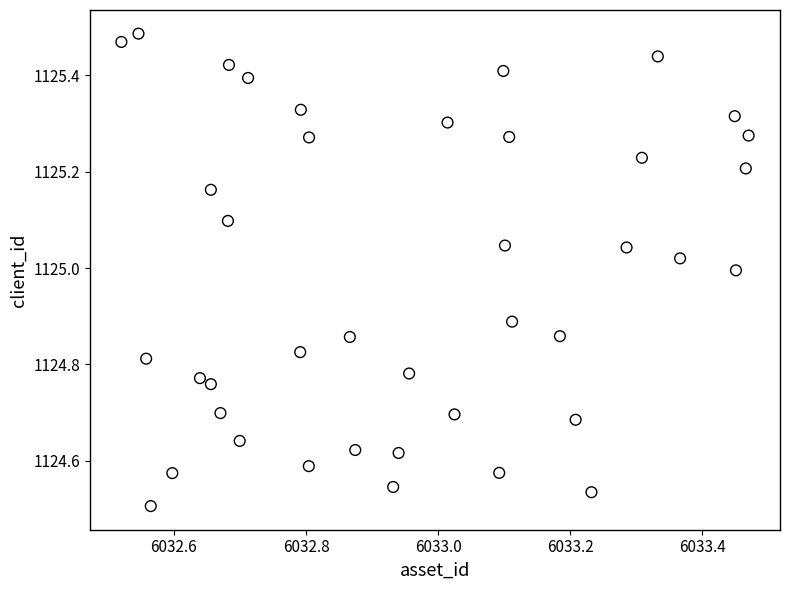

What is the range of Y values (max minus min)?

1.0